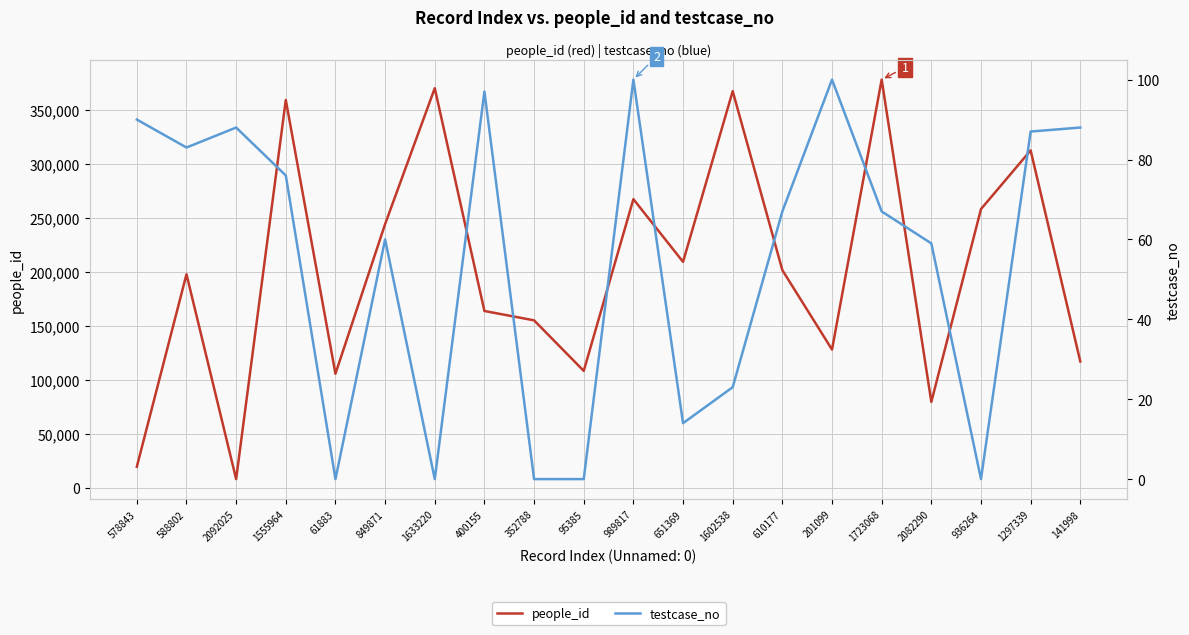

At which label is people_id closest to 193178?

588802